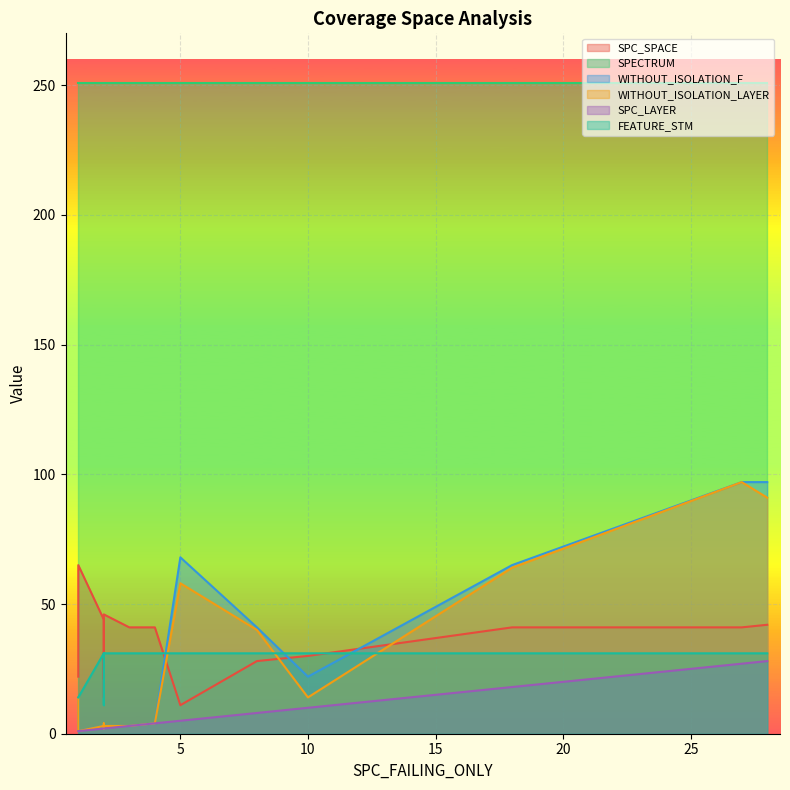

Between 7 and 18, which series saw the biggest shift?

WITHOUT_ISOLATION_F